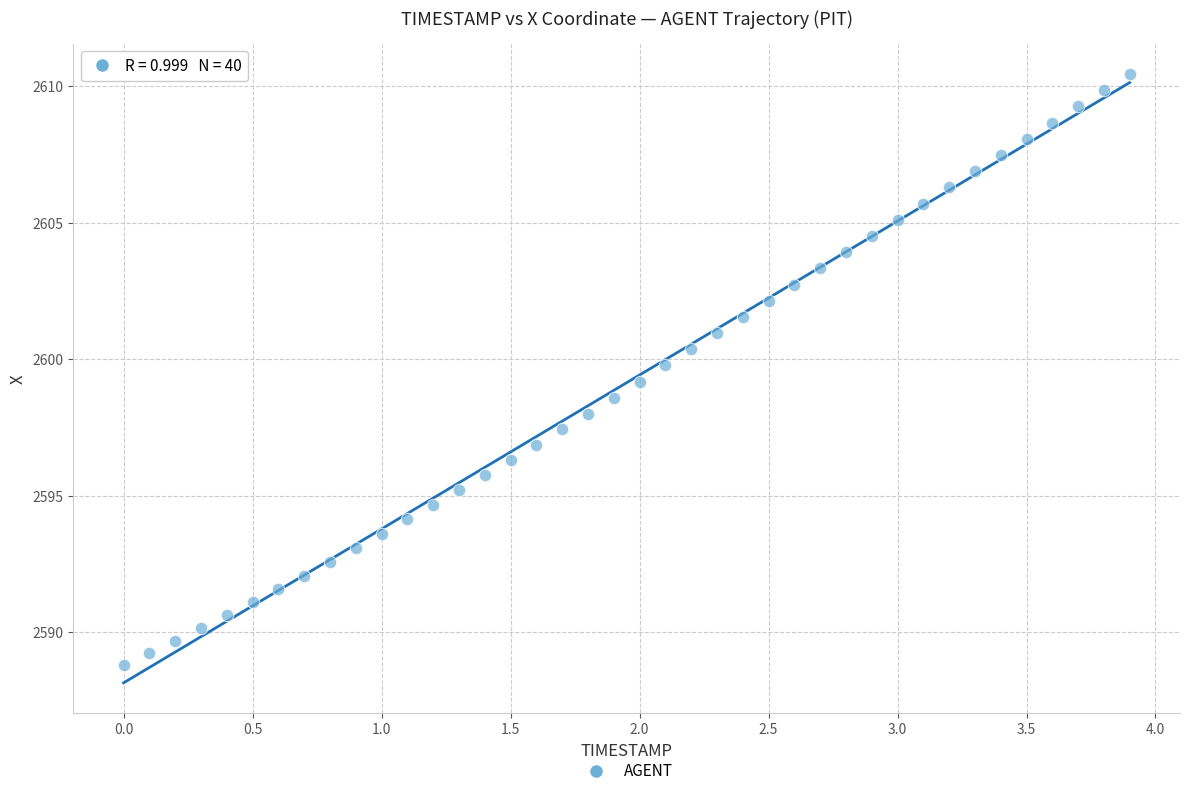

What is the range of X values (max minus min)?

3.9